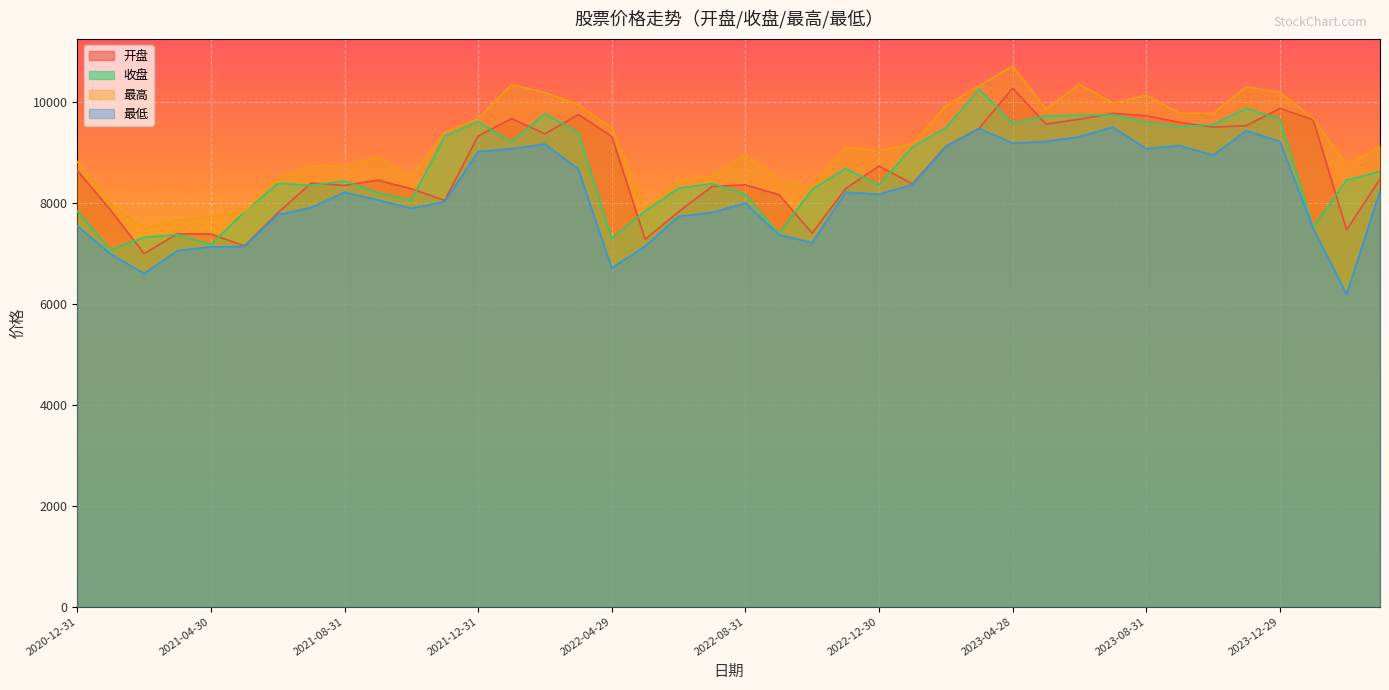

What is the value of the 开盘 point at the 33rd from the left?

9728.2